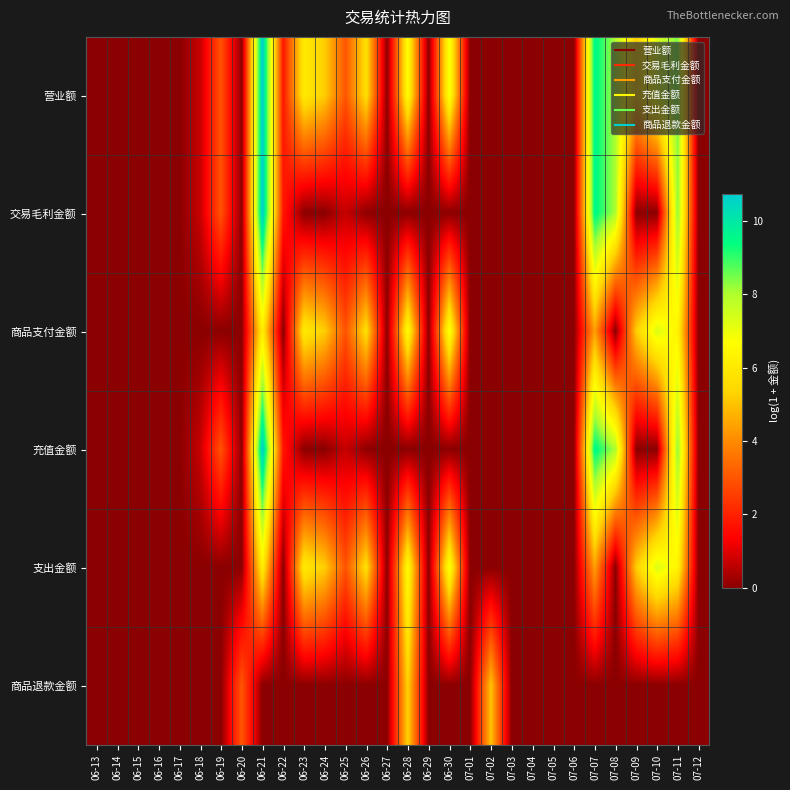

List the series in order of their peak value, highest first.

营业额, 交易毛利金额, 充值金额, 商品支付金额, 支出金额, 商品退款金额